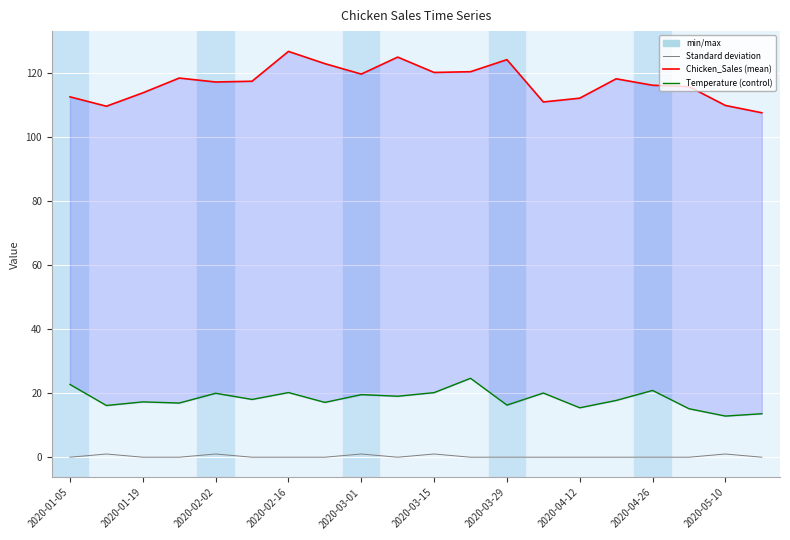

True or false: Promotions has more than 0 interior local peaks.

True